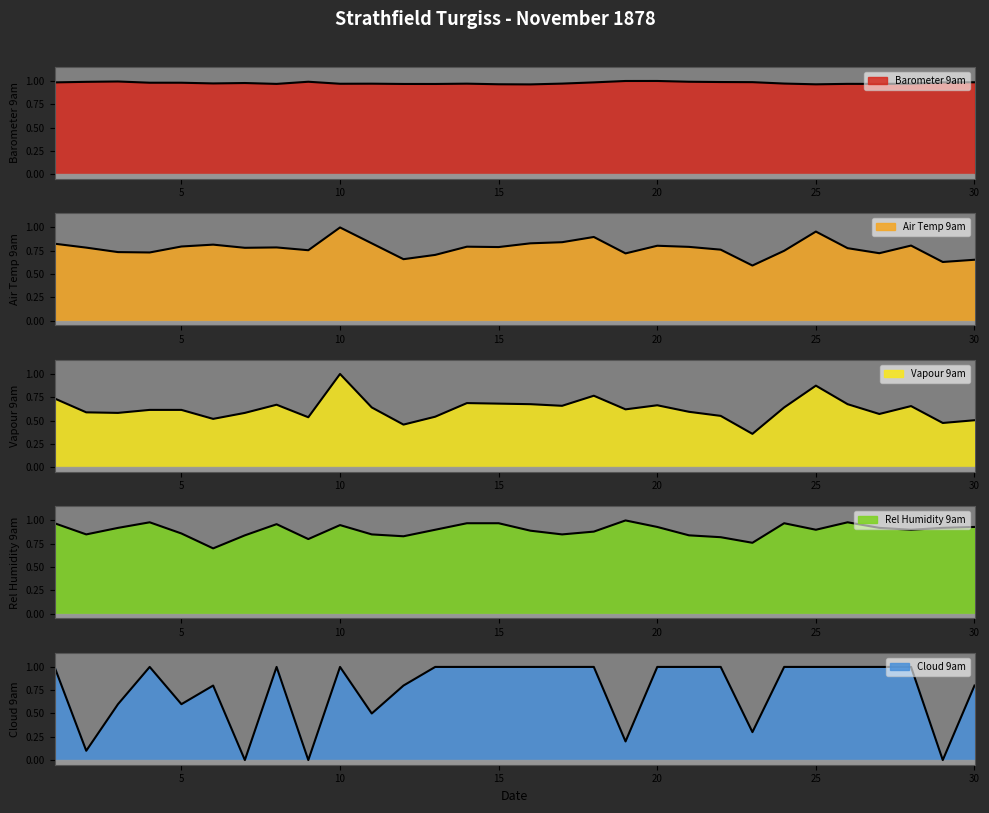

Reading left to right, what are all the values shown in this chart?

Barometer 9am: 1.0	1.0	1.0	1.0	1.0	1.0	1.0	1.0	1.0	1.0	1.0	1.0	1.0	1.0	1.0	1.0	1.0	1.0	1.0	1.0	1.0	1.0	1.0	1.0	1.0	1.0	1.0	1.0	1.0	1.0
Air Temp 9am: 0.8	0.8	0.7	0.7	0.8	0.8	0.8	0.8	0.8	1.0	0.8	0.7	0.7	0.8	0.8	0.8	0.8	0.9	0.7	0.8	0.8	0.8	0.6	0.7	1.0	0.8	0.7	0.8	0.6	0.7
Vapour 9am: 0.7	0.6	0.6	0.6	0.6	0.5	0.6	0.7	0.5	1.0	0.6	0.5	0.5	0.7	0.7	0.7	0.7	0.8	0.6	0.7	0.6	0.5	0.4	0.6	0.9	0.7	0.6	0.7	0.5	0.5
Rel Humidity 9am: 1.0	0.8	0.9	1.0	0.9	0.7	0.8	1.0	0.8	0.9	0.8	0.8	0.9	1.0	1.0	0.9	0.8	0.9	1.0	0.9	0.8	0.8	0.8	1.0	0.9	1.0	0.9	0.9	0.9	0.9
Cloud 9am: 1.0	0.1	0.6	1.0	0.6	0.8	0.0	1.0	0.0	1.0	0.5	0.8	1.0	1.0	1.0	1.0	1.0	1.0	0.2	1.0	1.0	1.0	0.3	1.0	1.0	1.0	1.0	1.0	0.0	0.8